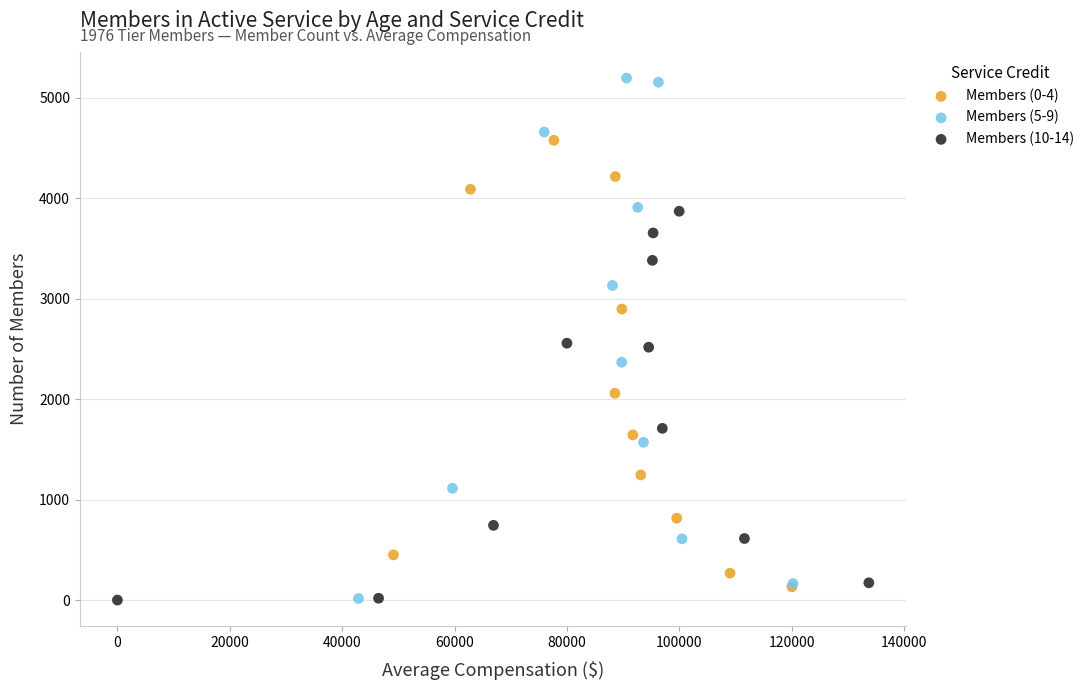

What are all the series names shown in the legend?

Members (0-4), Members (5-9), Members (10-14)